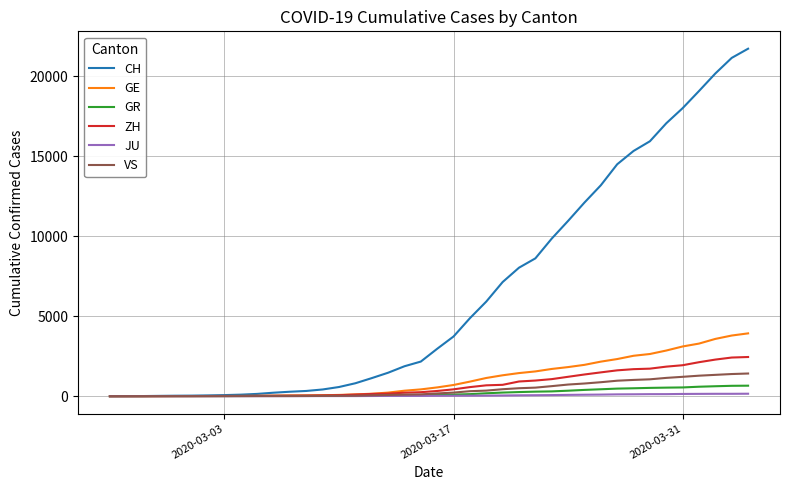

What is the difference between the maximum and second lowest values in the GE series?

3927